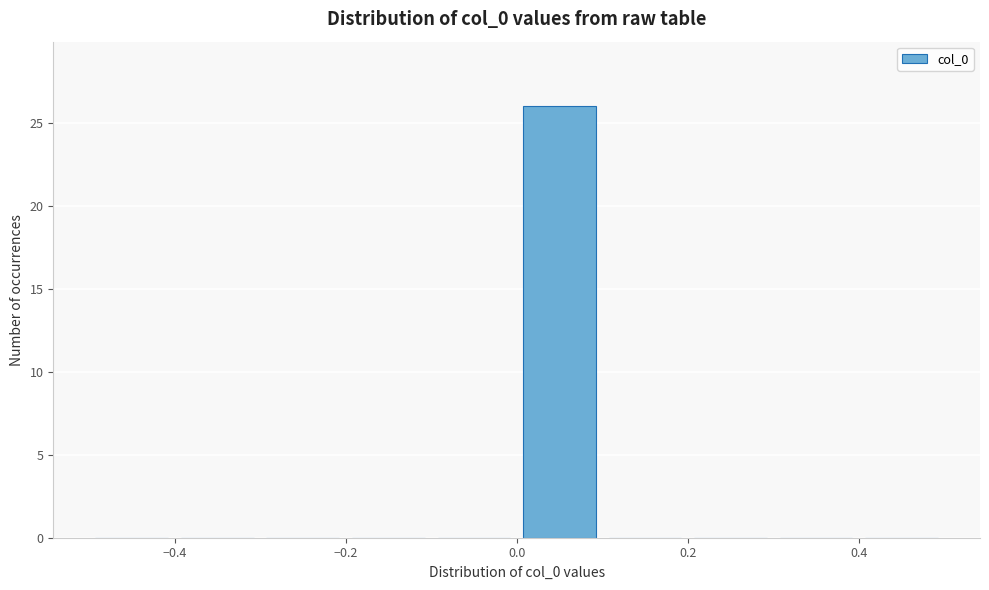

Reading left to right, transcribe this chart: for each bar, give the range it covers on the x-axis and its height. The values are not printed on the chart, so give them approximately, as read against the axis.

-0.5 to -0.4: 0
-0.4 to -0.3: 0
-0.3 to -0.2: 0
-0.2 to -0.1: 0
-0.1 to 0.0: 0
0.0 to 0.1: 26
0.1 to 0.2: 0
0.2 to 0.3: 0
0.3 to 0.4: 0
0.4 to 0.5: 0